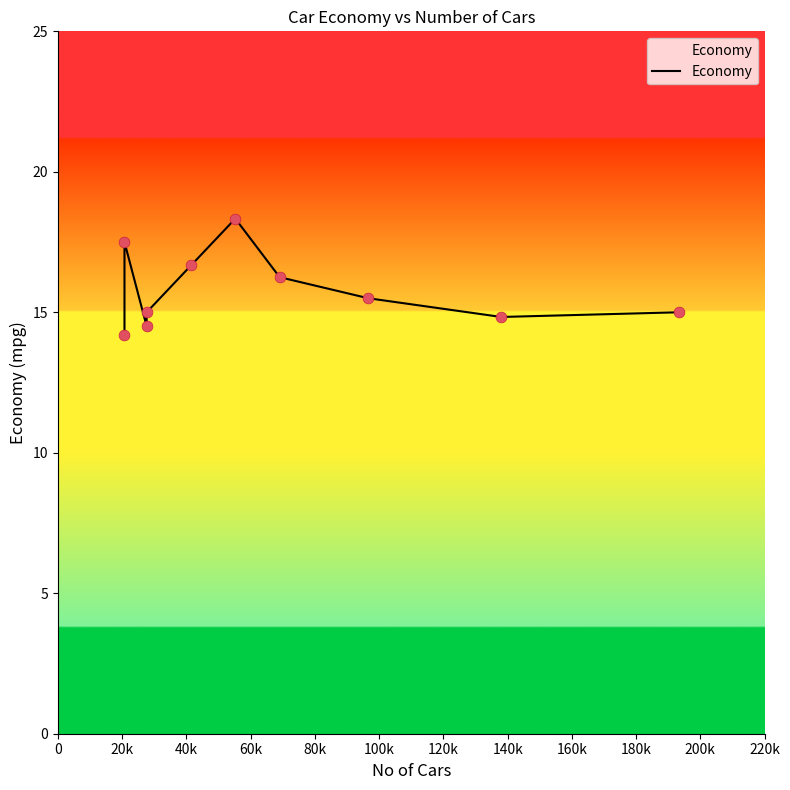

Which has a higher value, 80k or 100k?

80k